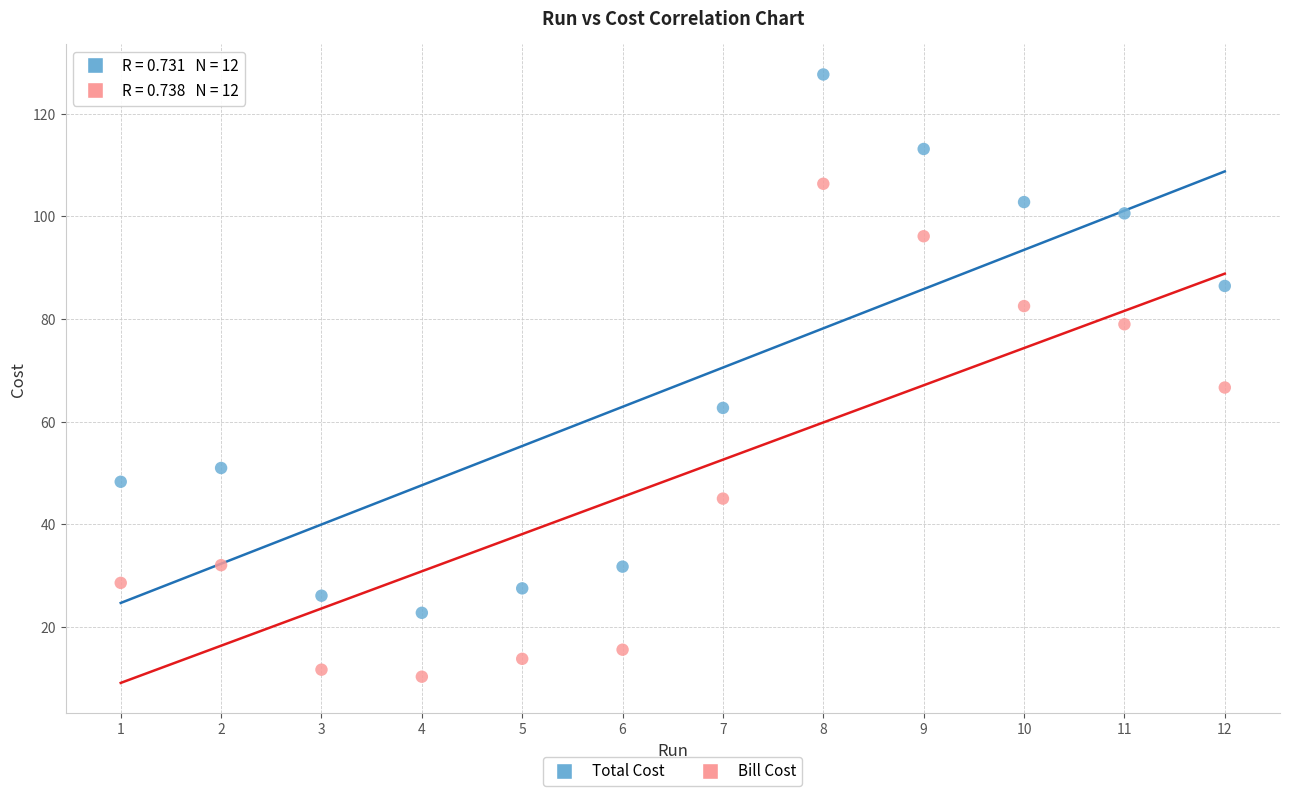

Which series reaches the minimum Y coordinate?

Bill Cost